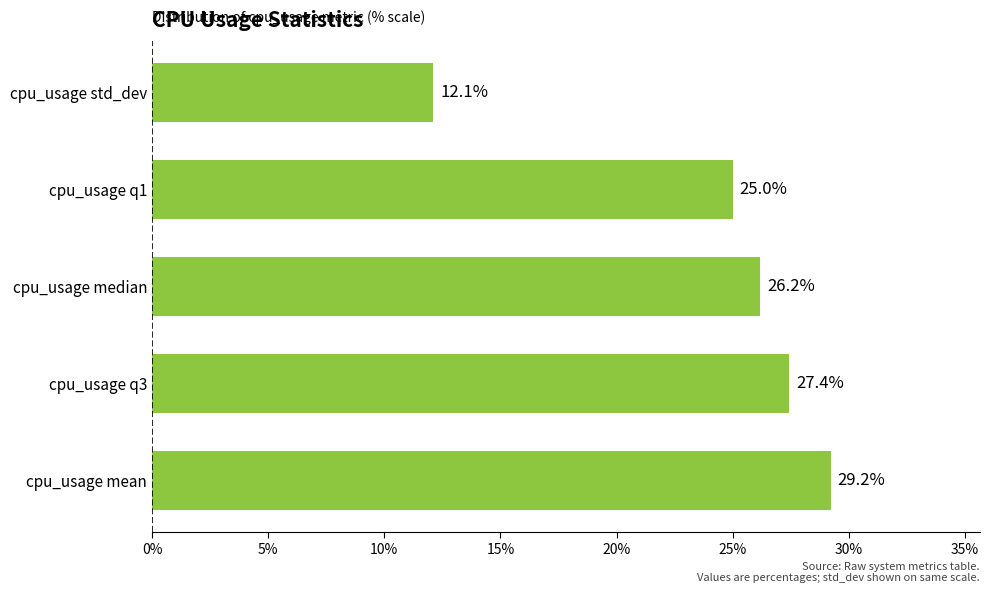

What is the difference between the maximum and minimum values?

17.1